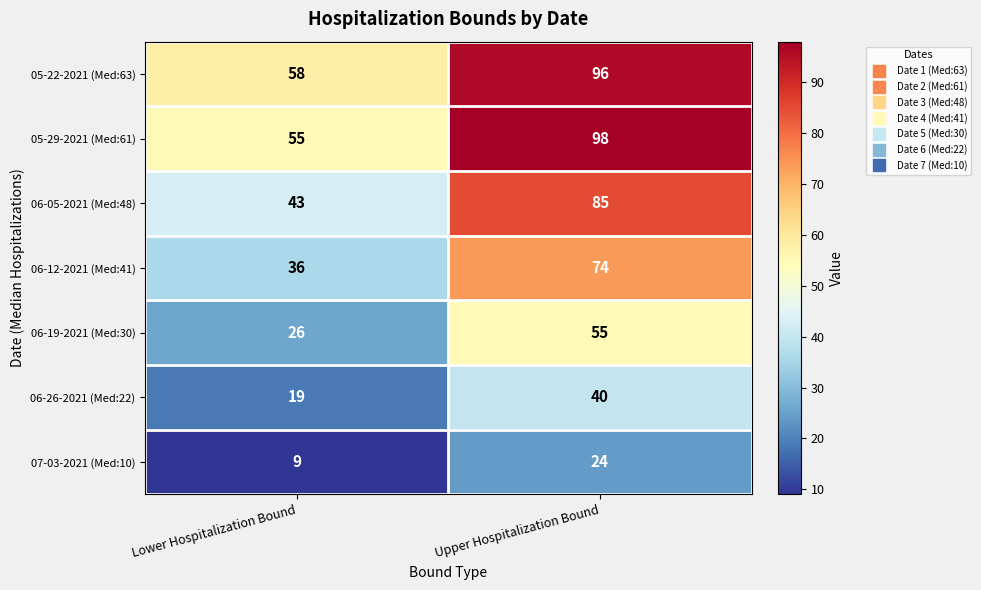

What is the sum of the 05-29-2021 (Med:61) values at Lower Hospitalization Bound and Upper Hospitalization Bound?

153